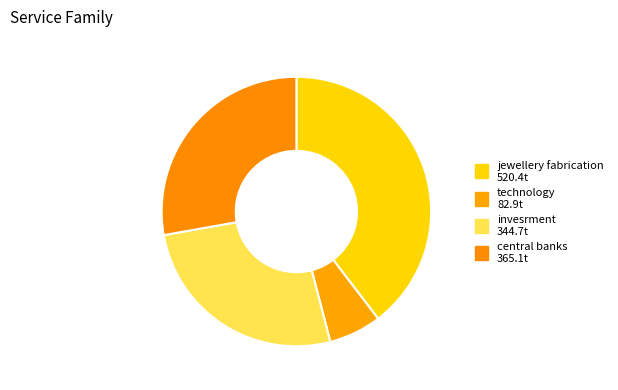

To the nearest percent, what is the difference between the invesrment and jewellery fabrication slice percentages?

13%